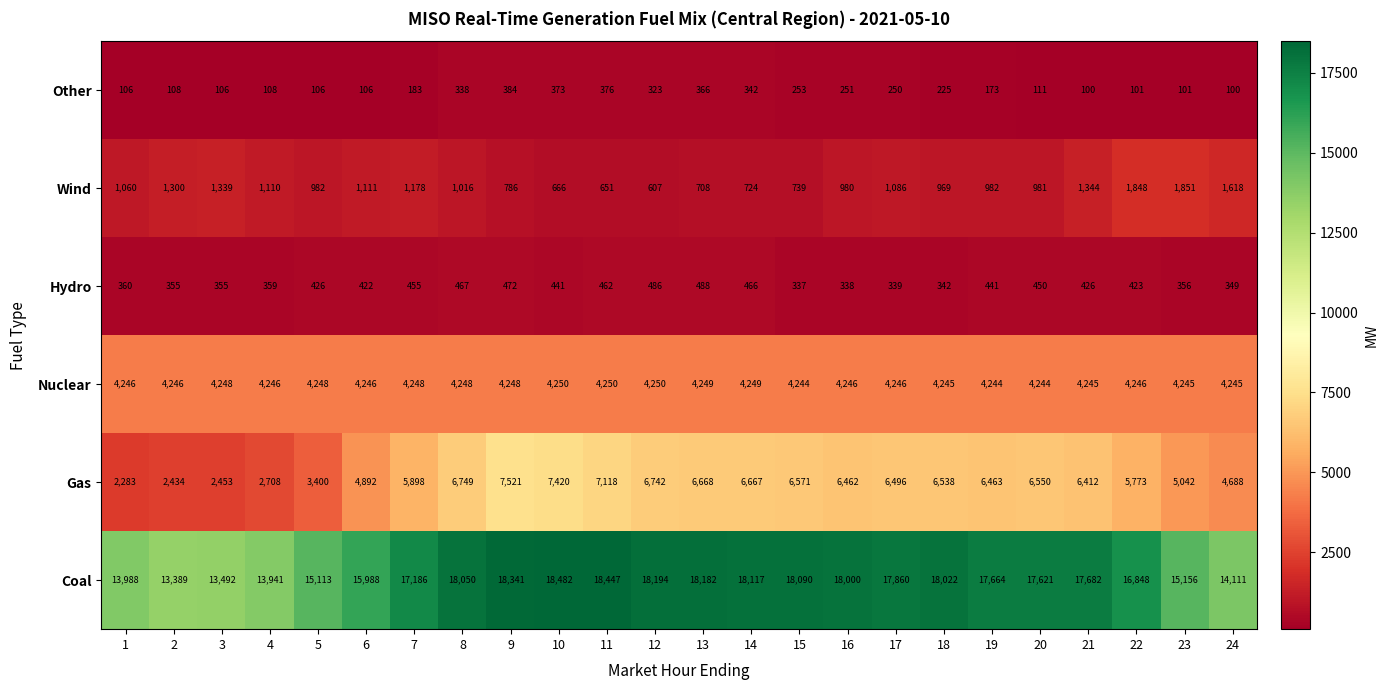

Which label corresponds to the largest value in the chart?

10